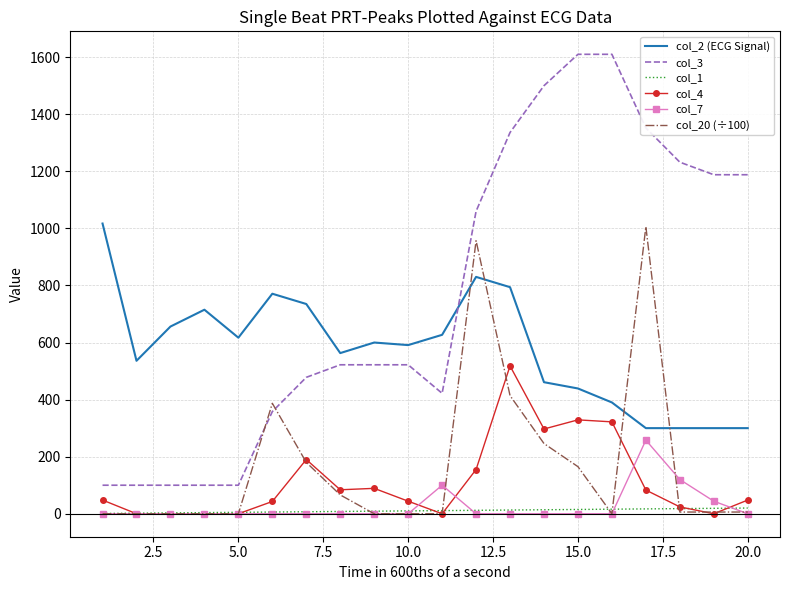

True or false: col_3 and col_4 intersect in this chart.

False